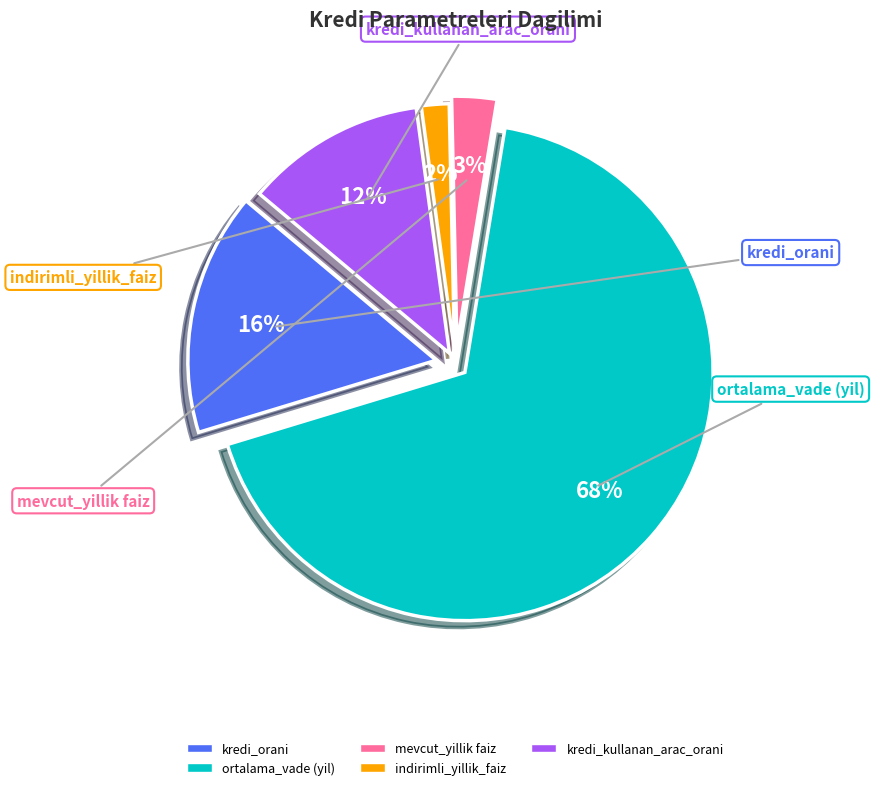

Rank the categories by value from highest to lowest.

ortalama_vade (yil), kredi_orani, kredi_kullanan_arac_orani, mevcut_yillik faiz, indirimli_yillik_faiz